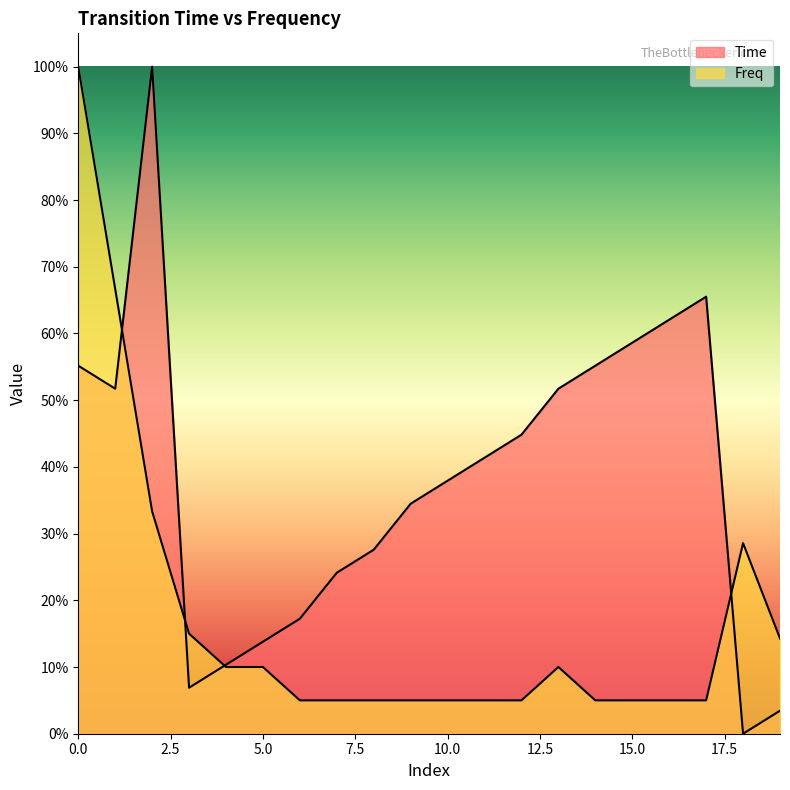

Count the number of categories in the chart.

20